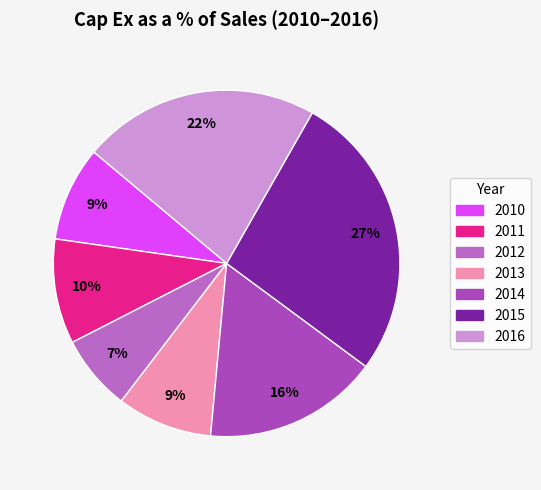

True or false: 2016 accounts for 22% of the total.

True